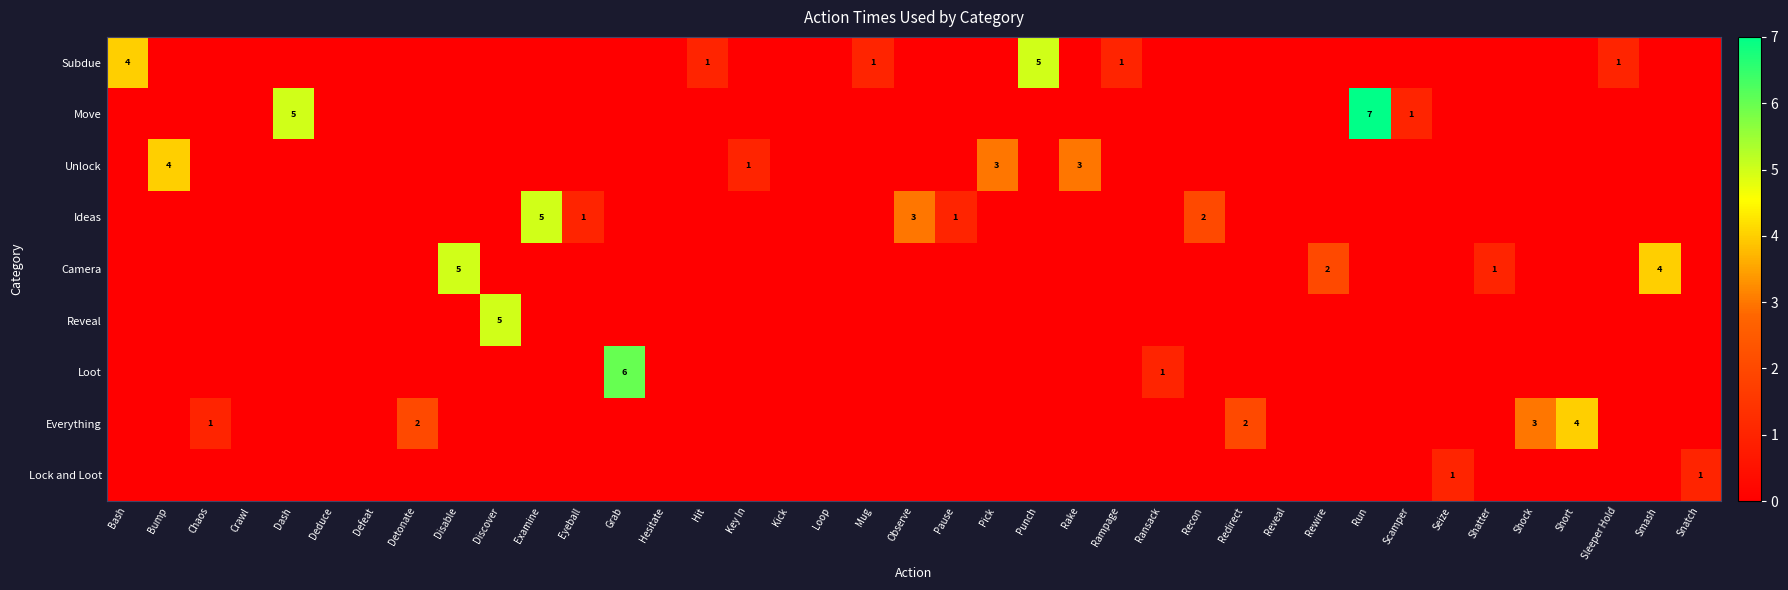

Between Hit and Kick, which series saw the biggest shift?

Subdue